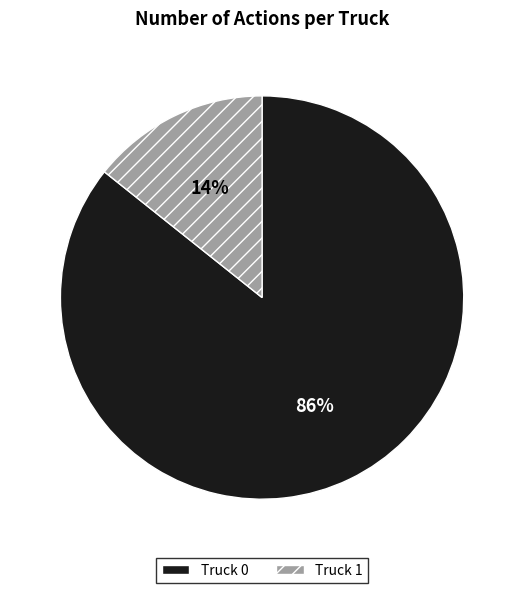

What percentage is the Truck 1 slice, to the nearest percent?

14%